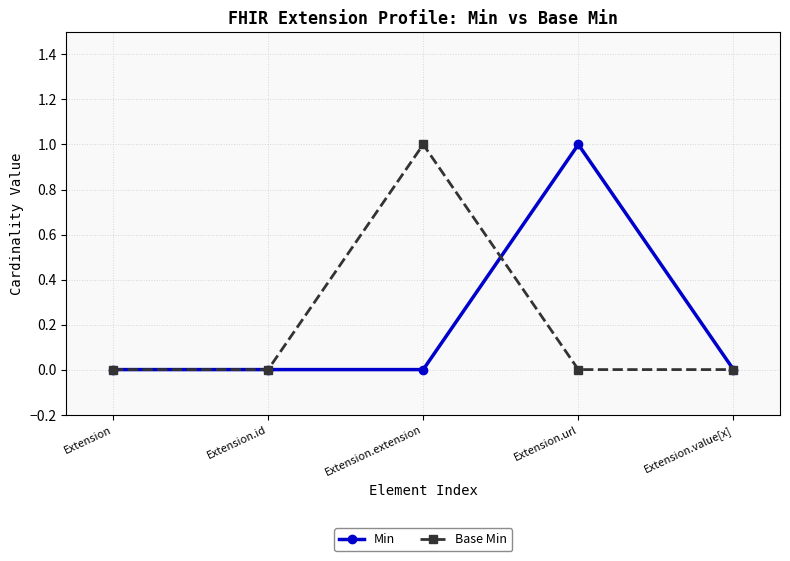

Reading left to right, transcribe all the data shown in this chart.

Min: Extension=0	Extension.id=0	Extension.extension=0	Extension.url=1	Extension.value[x]=0
Base Min: Extension=0	Extension.id=0	Extension.extension=1	Extension.url=0	Extension.value[x]=0